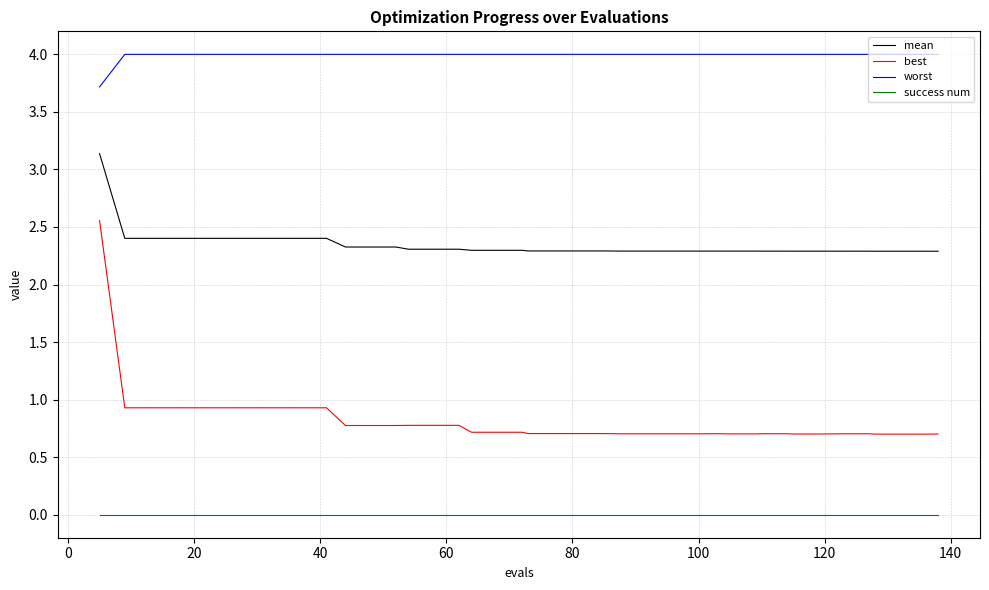

Rank the series by their average value, from lowest to highest.

success num, best, mean, worst